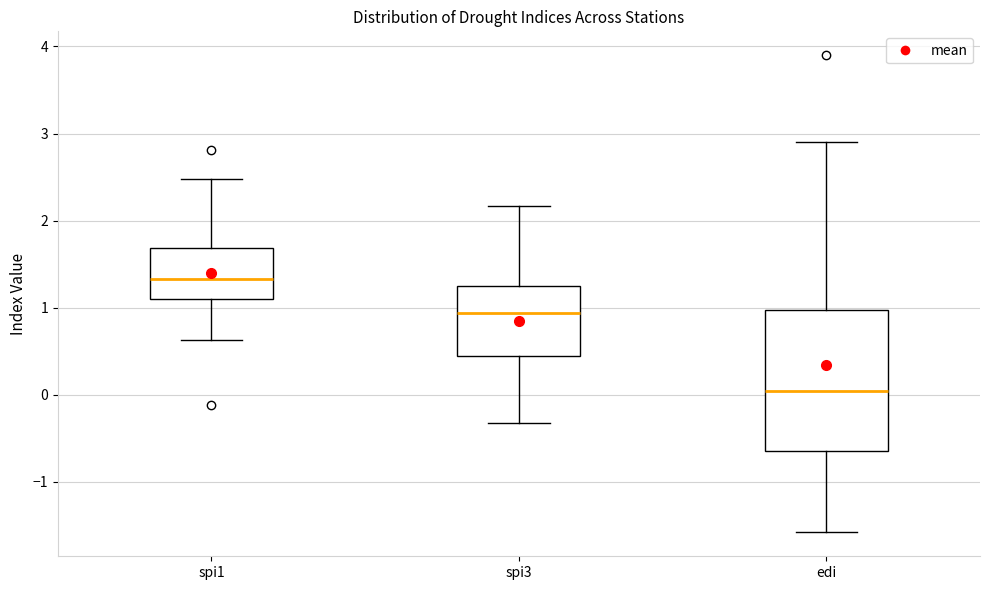

Reading left to right, transcribe this box plot: for each box, give where its median line is, the range the box spans, and where its two whiskers end, as read against the y-axis. The values are not printed on the chart, so give them approximately, as read against the axis.

spi1: median 1.3, box 1.1 to 1.7, whiskers 0.6 to 2.5
spi3: median 0.9, box 0.4 to 1.3, whiskers -0.3 to 2.2
edi: median 0.0, box -0.6 to 1.0, whiskers -1.6 to 2.9